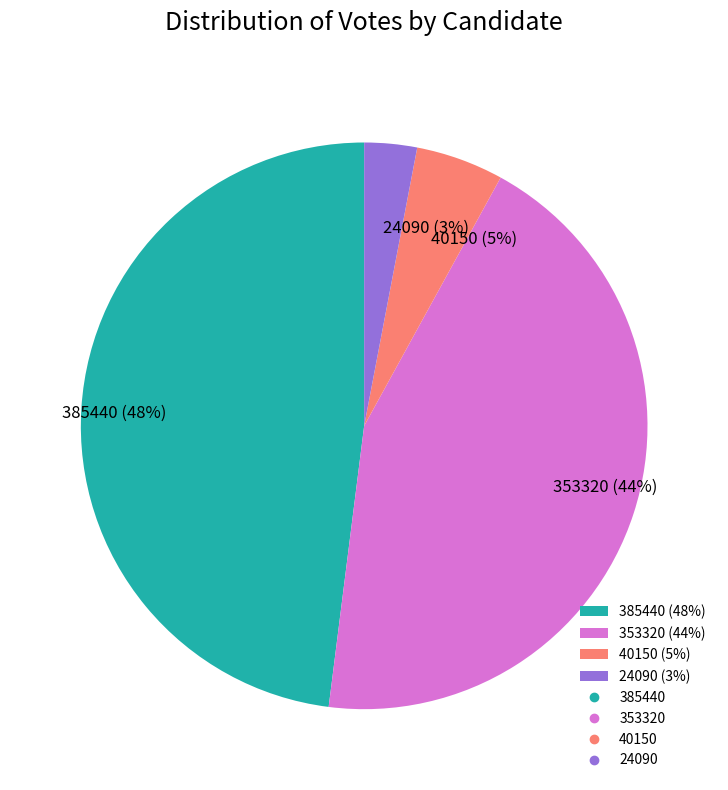

Which category has the smallest portion of the pie?

24090